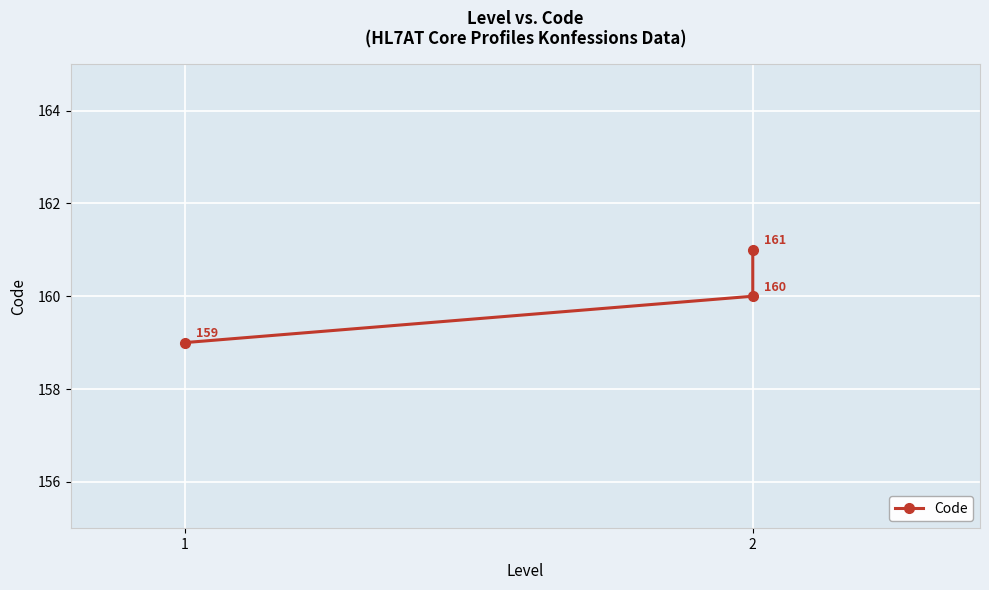

What is the change in value from 2 to 2?

+1